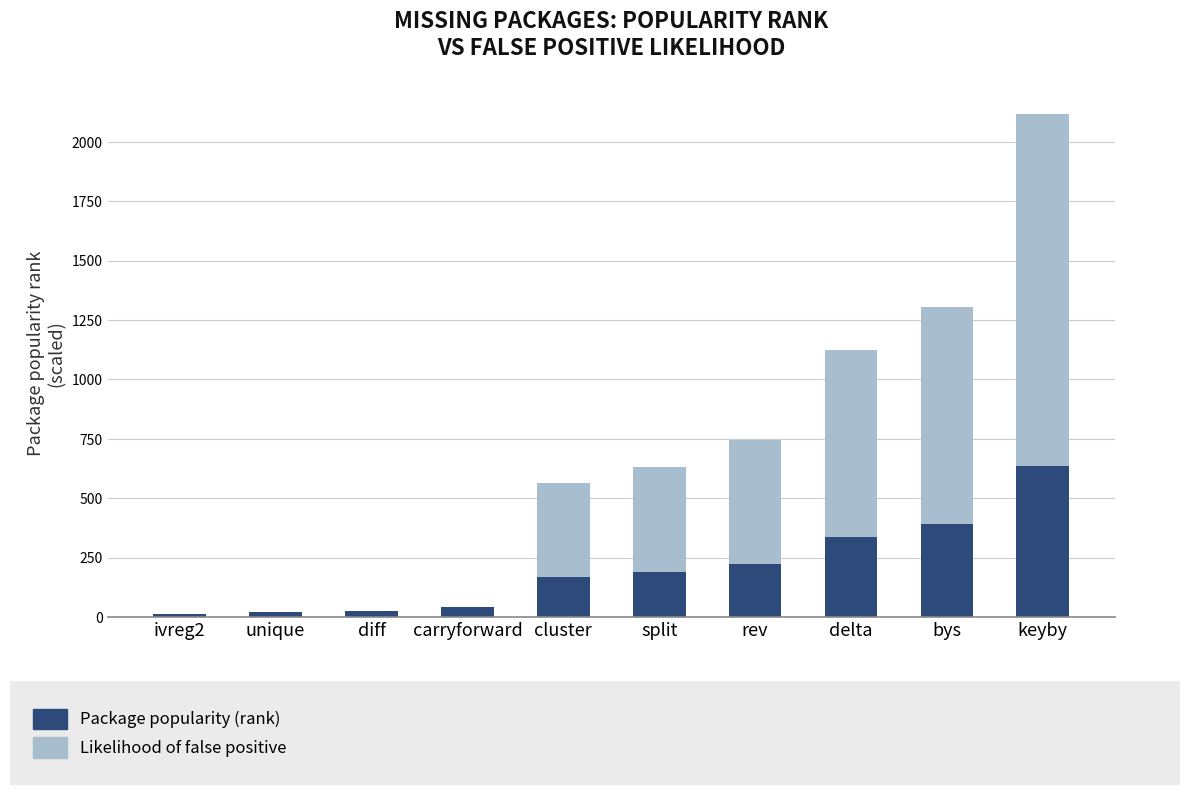

At which category is the sum across all series the highest?

keyby